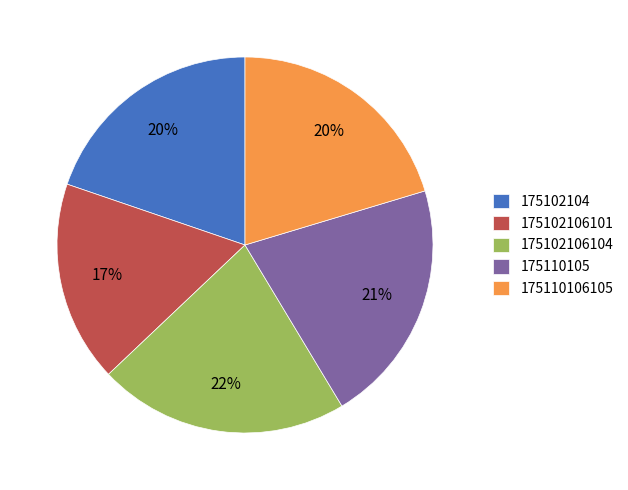

Is it true that 175110105 is 21% of the pie?

True